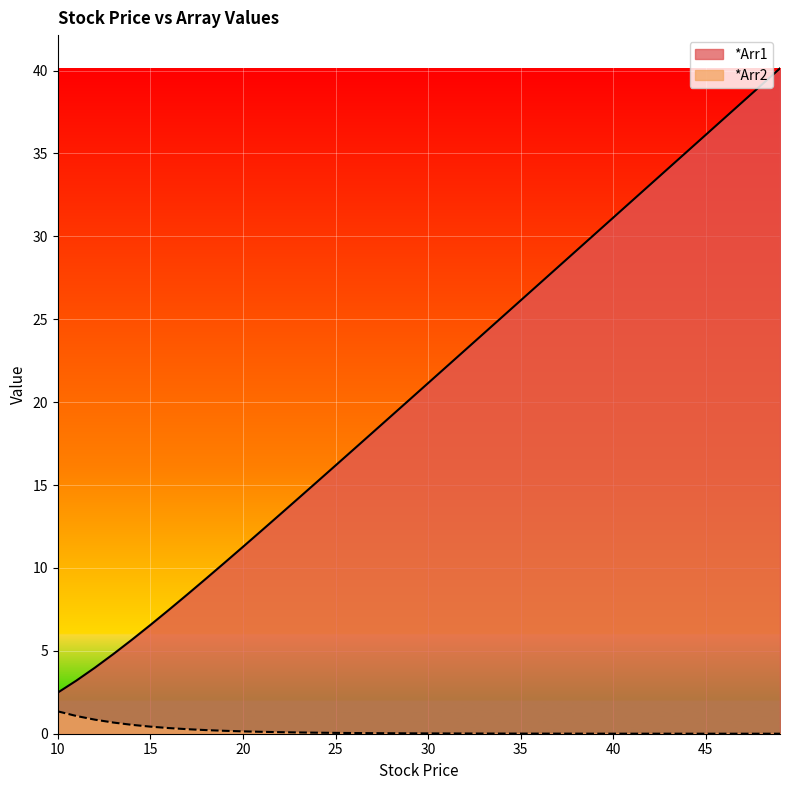

Reading left to right, what are all the values shown in this chart?

*Arr1: 10=2.5	11=3.2	12=4.0	13=4.8	14=5.7	15=6.6	16=7.5	17=8.4	18=9.3	19=10.3	20=11.3	21=12.2	22=13.2	23=14.2	24=15.2	25=16.2	26=17.2	27=18.2	28=19.2	29=20.2	30=21.2	31=22.1	32=23.1	33=24.1	34=25.1	35=26.1	36=27.1	37=28.1	38=29.1	39=30.1	40=31.1	41=32.1	42=33.1	43=34.1	44=35.1	45=36.1	46=37.1	47=38.1	48=39.1	49=40.1
*Arr2: 10=1.3	11=1.1	12=0.8	13=0.7	14=0.5	15=0.4	16=0.3	17=0.3	18=0.2	19=0.2	20=0.1	21=0.1	22=0.1	23=0.1	24=0.1	25=0.1	26=0.0	27=0.0	28=0.0	29=0.0	30=0.0	31=0.0	32=0.0	33=0.0	34=0.0	35=0.0	36=0.0	37=0.0	38=0.0	39=0.0	40=0.0	41=0.0	42=0.0	43=0.0	44=0.0	45=0.0	46=0.0	47=0.0	48=0.0	49=0.0